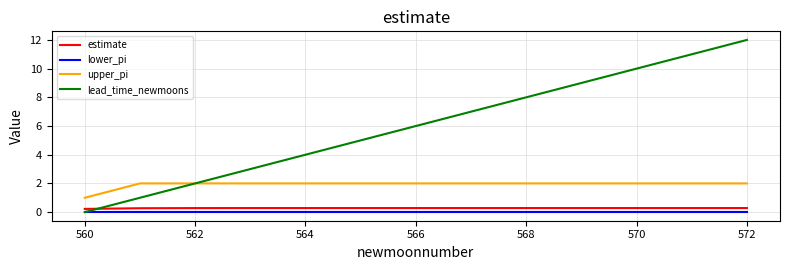

What is the lowest value of the upper_pi series?

1.0